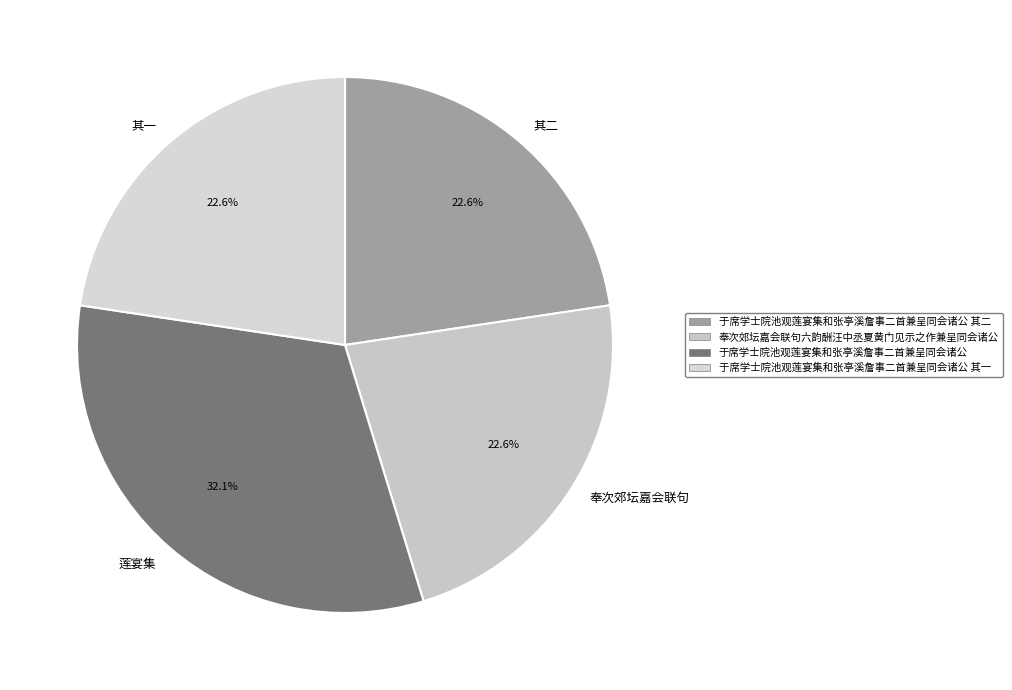

How many segments does this pie chart have?

4